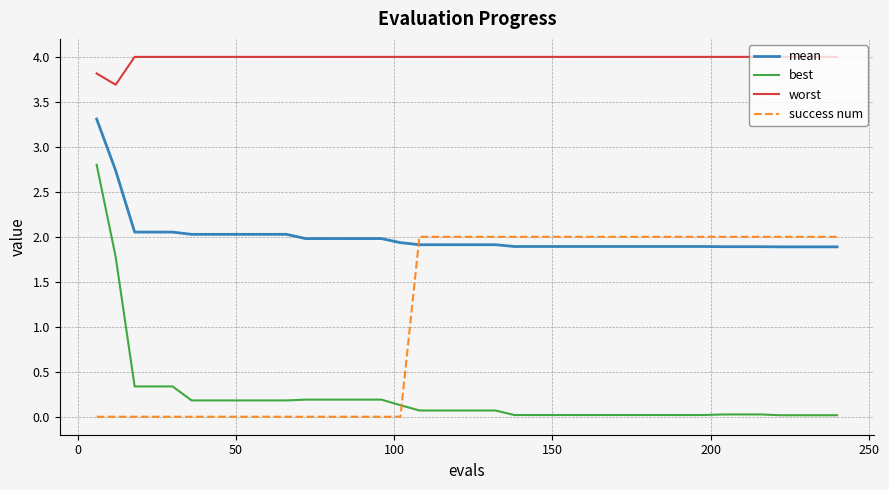

How many times do success num and mean cross each other?

1